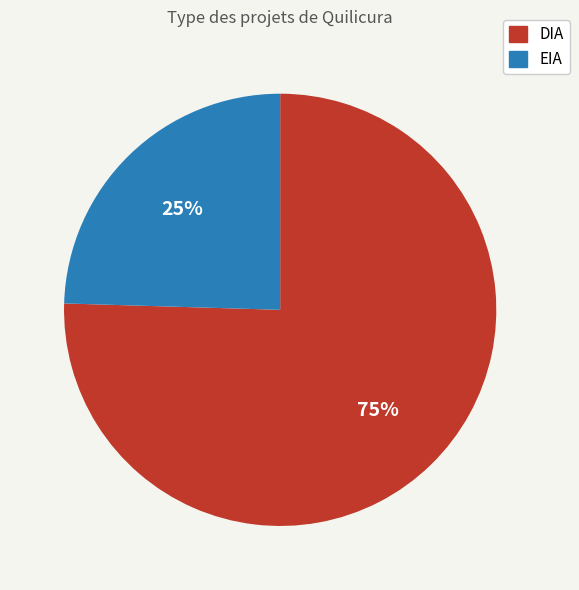

Is it true that DIA is 89% of the pie?

False